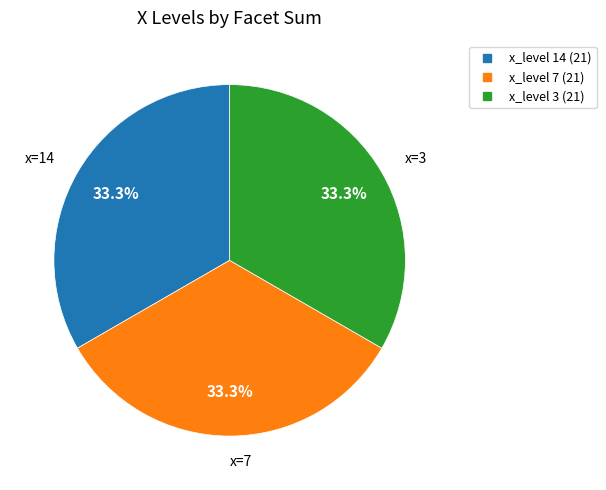

Does any single category account for the majority?

No